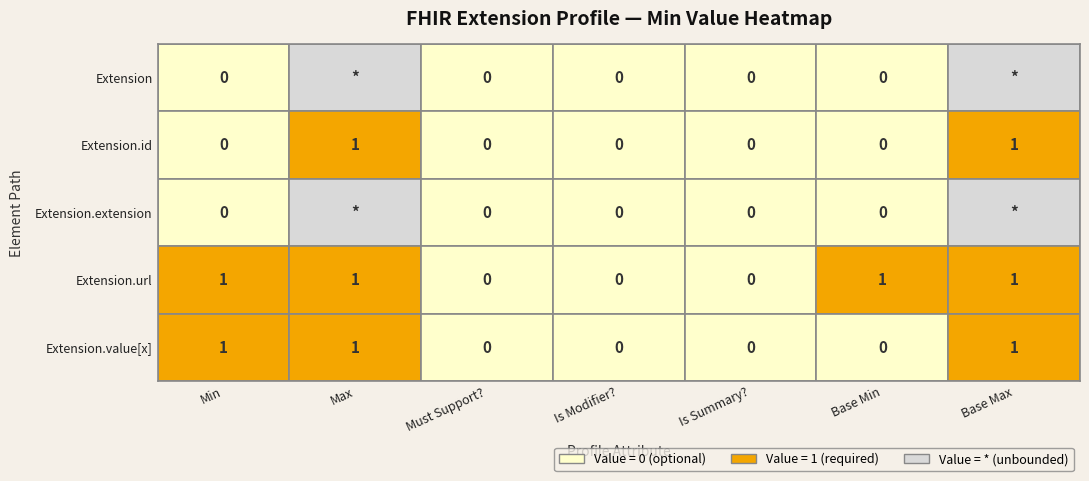

True or false: Extension.value[x] has a value of 1 at Min.

True